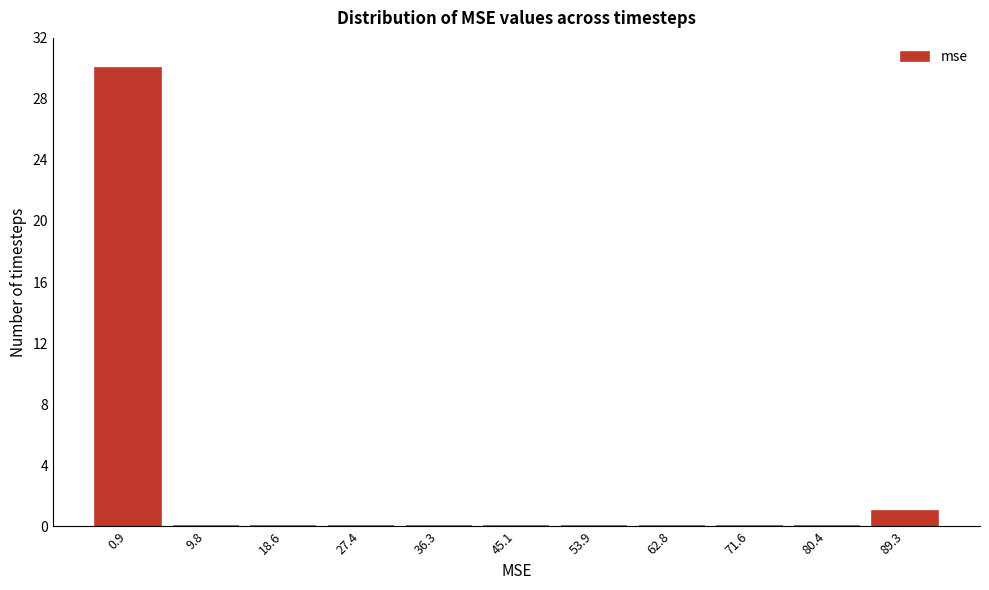

Reading left to right, what are all the values shown in this chart?

0.9=30	9.8=0	18.6=0	27.4=0	36.3=0	45.1=0	53.9=0	62.8=0	71.6=0	80.4=0	89.3=1